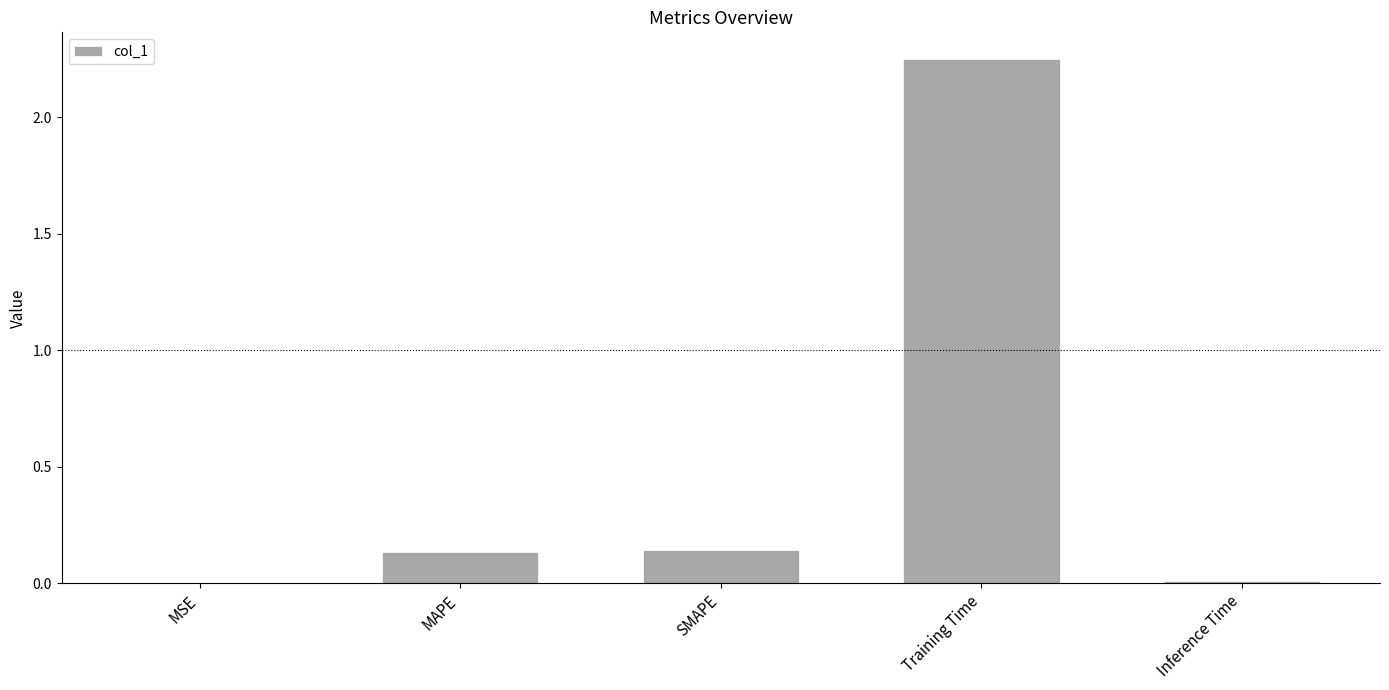

Are the bars horizontal?

No